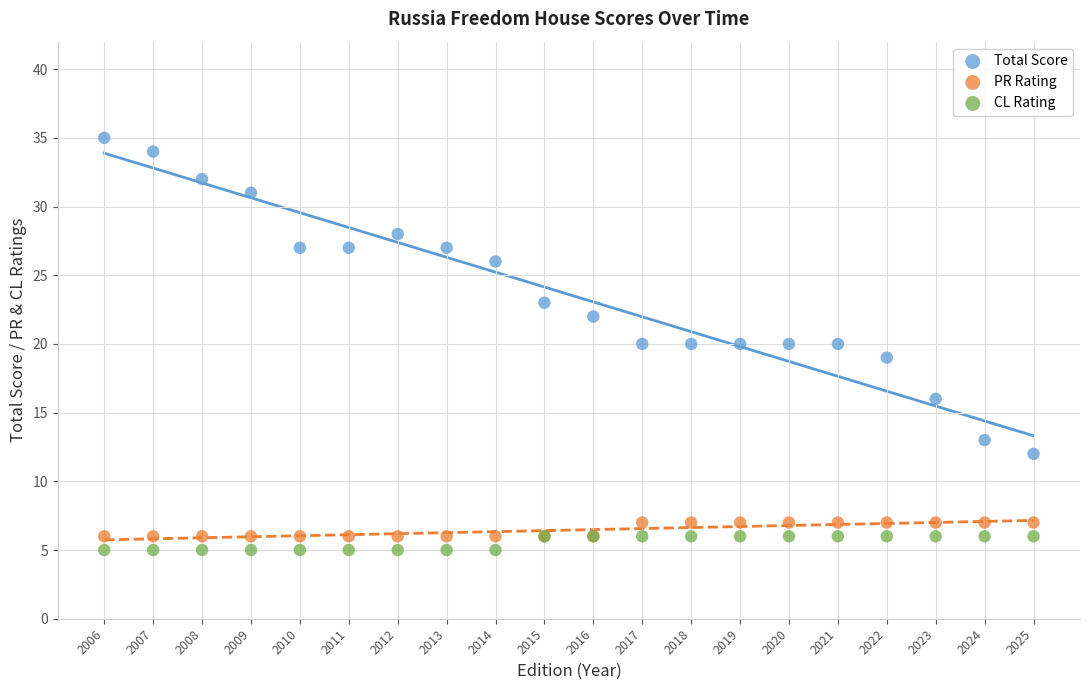

Which series contains the highest Y value?

Total Score